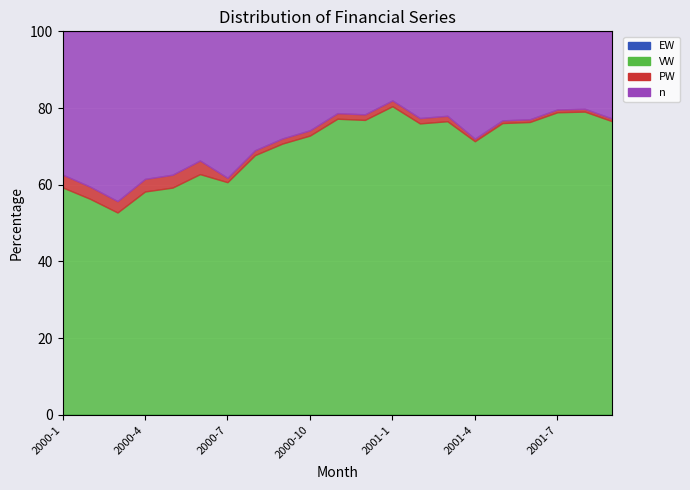

Is the value of n at 2000-9 greater than the value of EW at 2000-6?

Yes